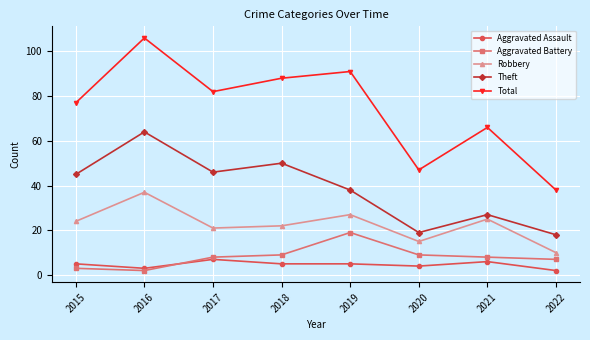

What is the difference between the maximum and second lowest values in the Theft series?

45